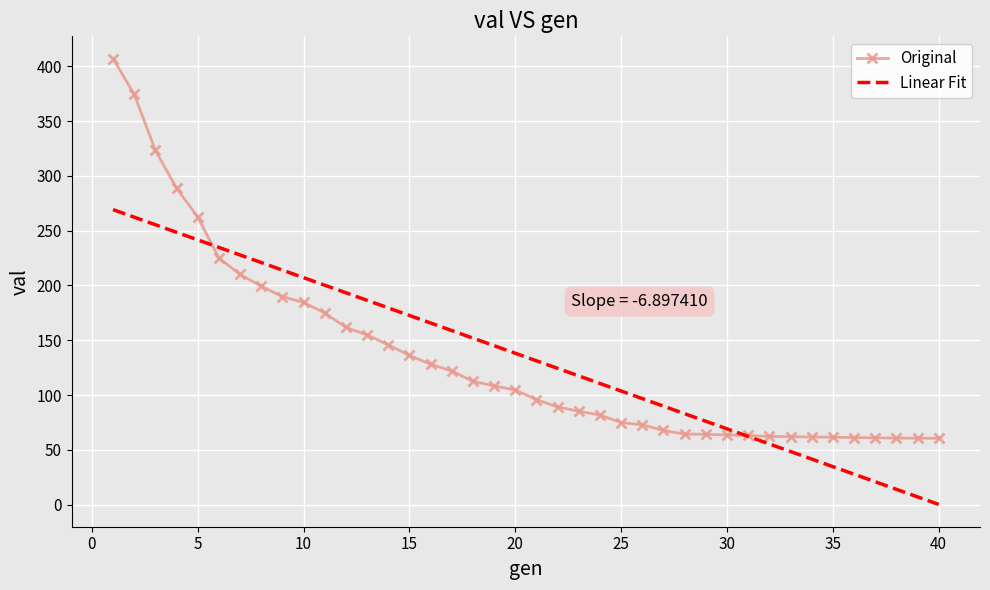

Rank the series by their maximum value, from highest to lowest.

Original, Linear Fit